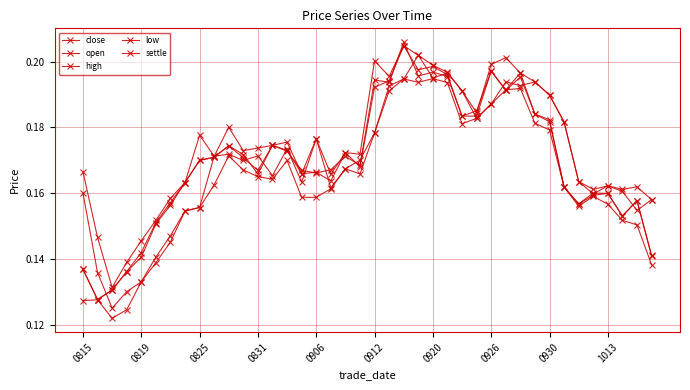

How many lines are shown in the chart?

5